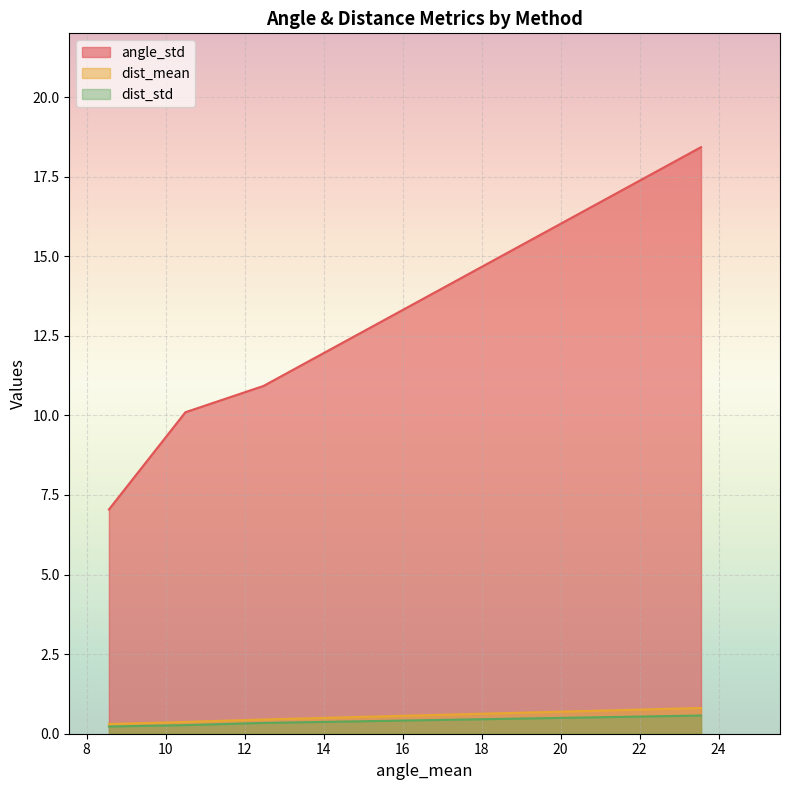

What are all the series names shown in the legend?

angle_std, dist_mean, dist_std